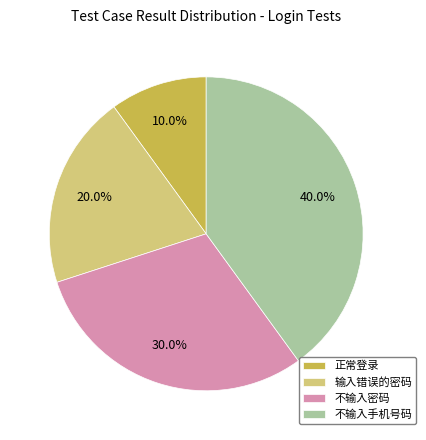

The 输入错误的密码 slice represents 32% of the pie. True or false?

False